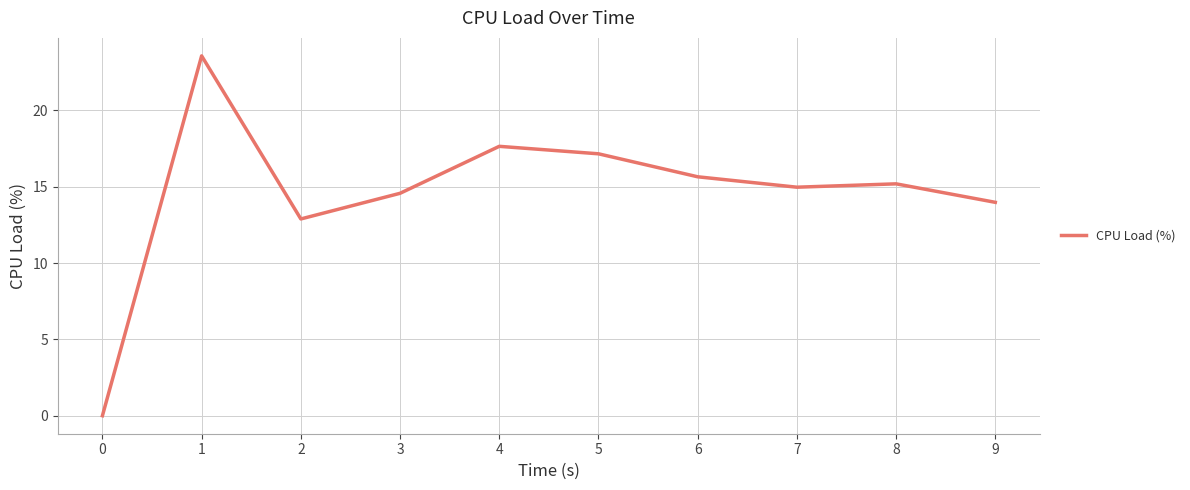

The value at 5 is 17.2. True or false?

True